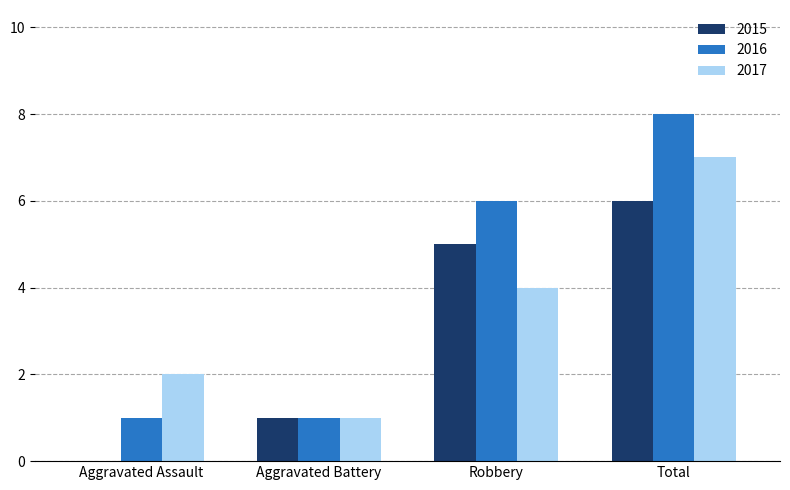

At which label is 2015 closest to 3?

Aggravated Battery